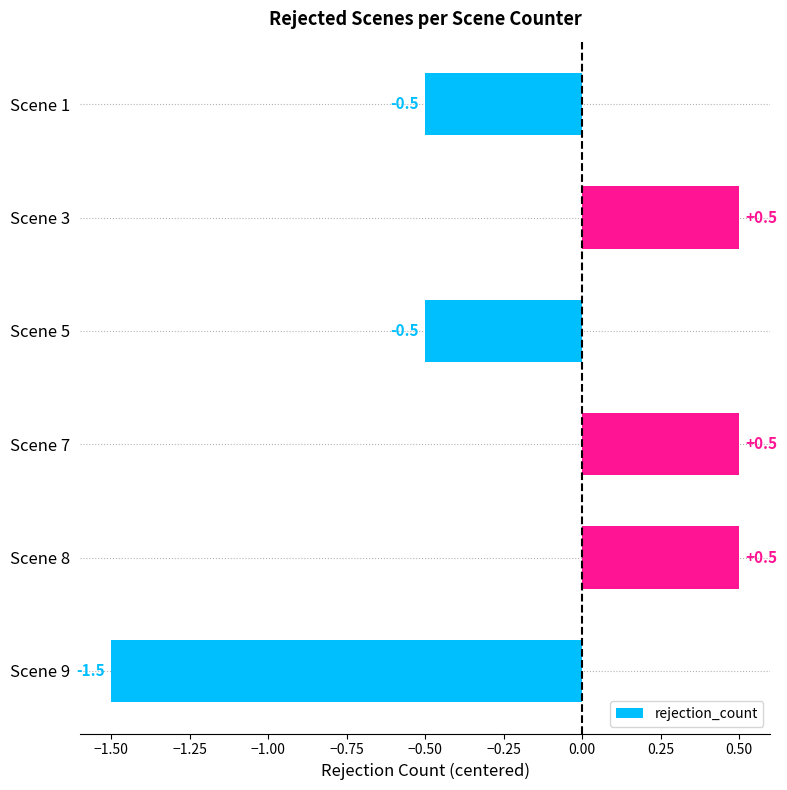

What is the value of the 2nd bar from the top?

0.5